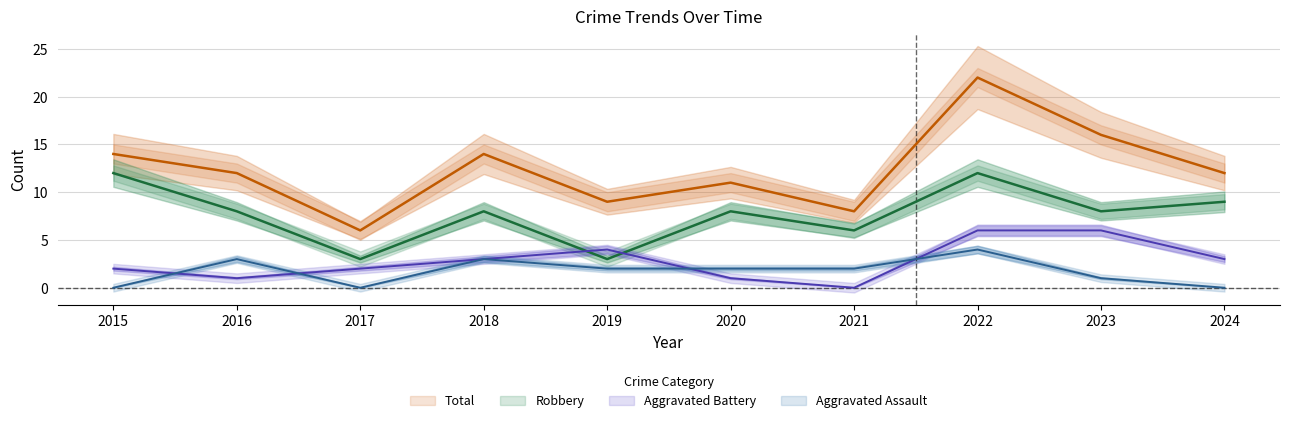

True or false: Robbery and Aggravated Battery cross at least once.

True